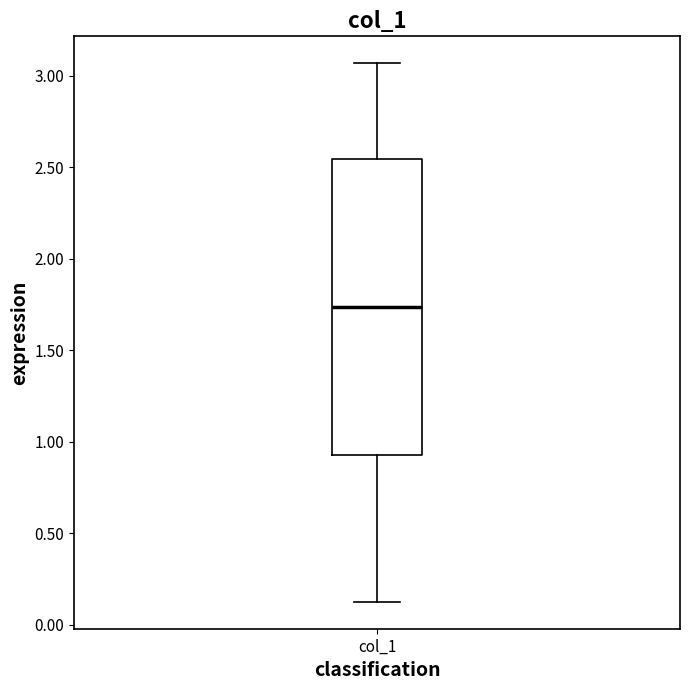

Where does the median line of the box for col_1 sit on the y-axis? The values are not printed on the chart, so give them approximately, as read against the axis.

1.75